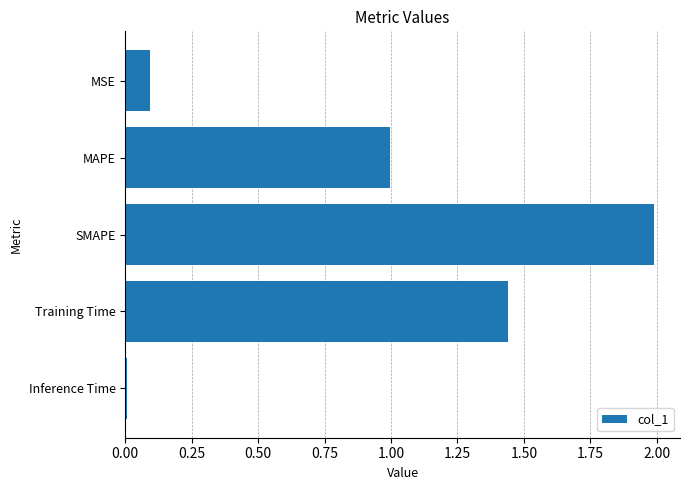

How many bars are there in total?

5